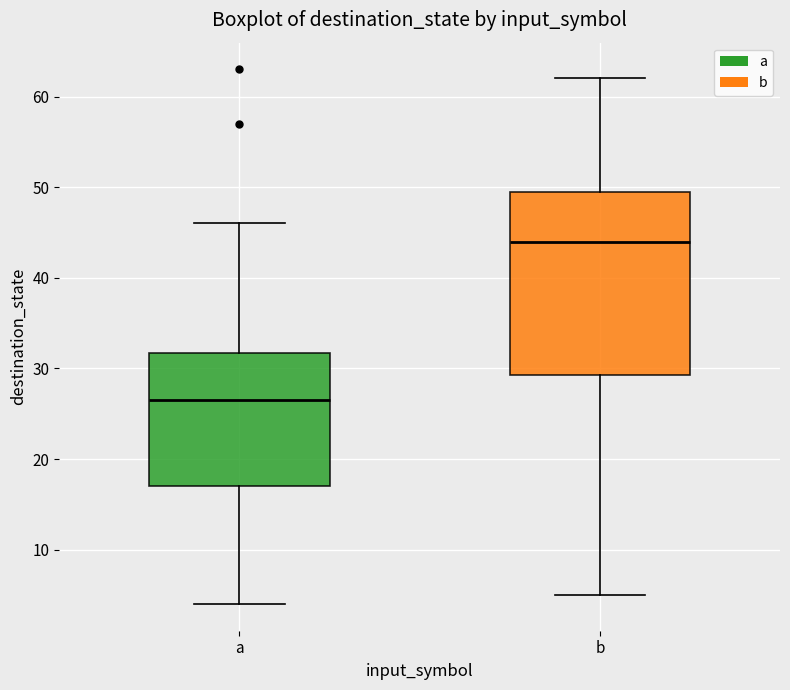

Comparing the boxes themselves (not the whiskers), which one is the tallest?

b